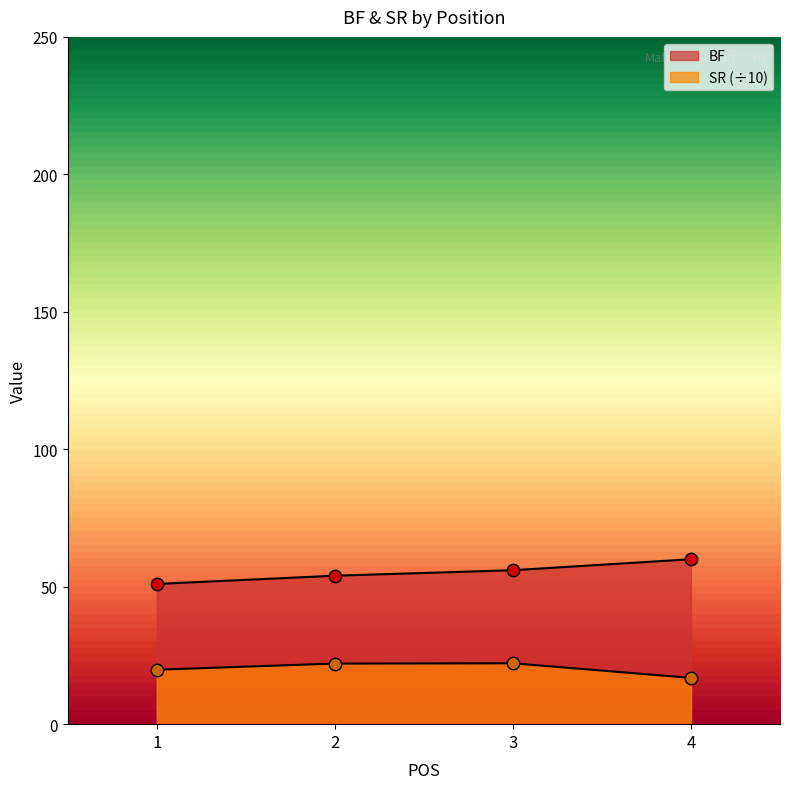

Which series has the largest total across all categories?

BF